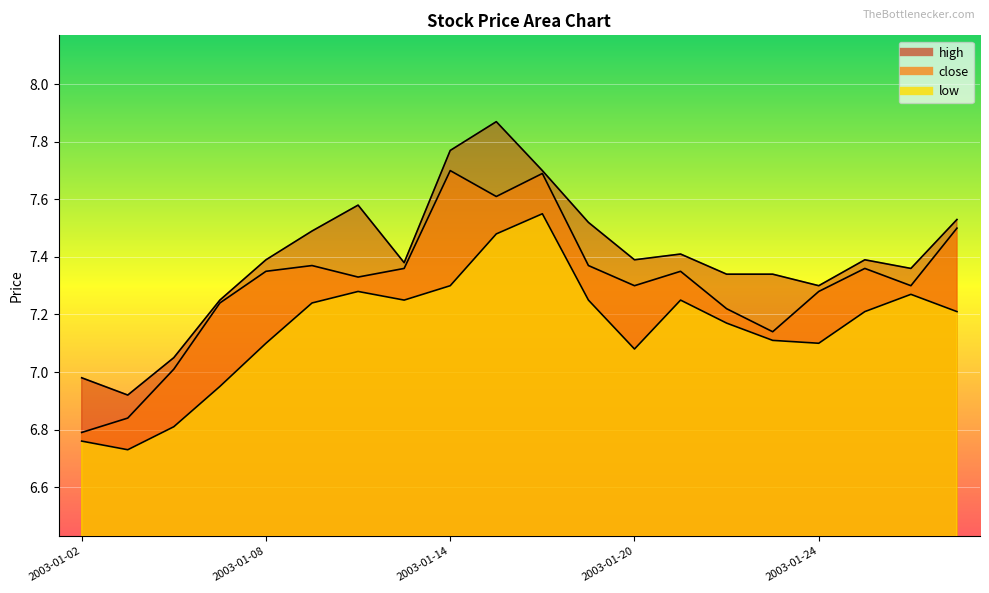

What is the value of the high point at the 18th from the left?

7.4